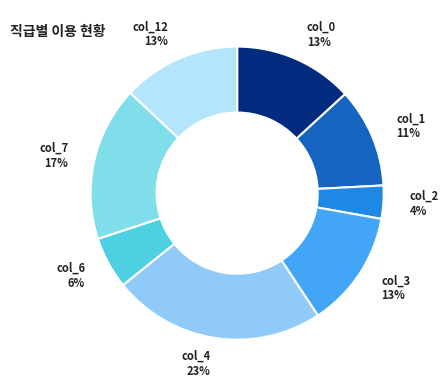

Count the number of slices in the pie.

8